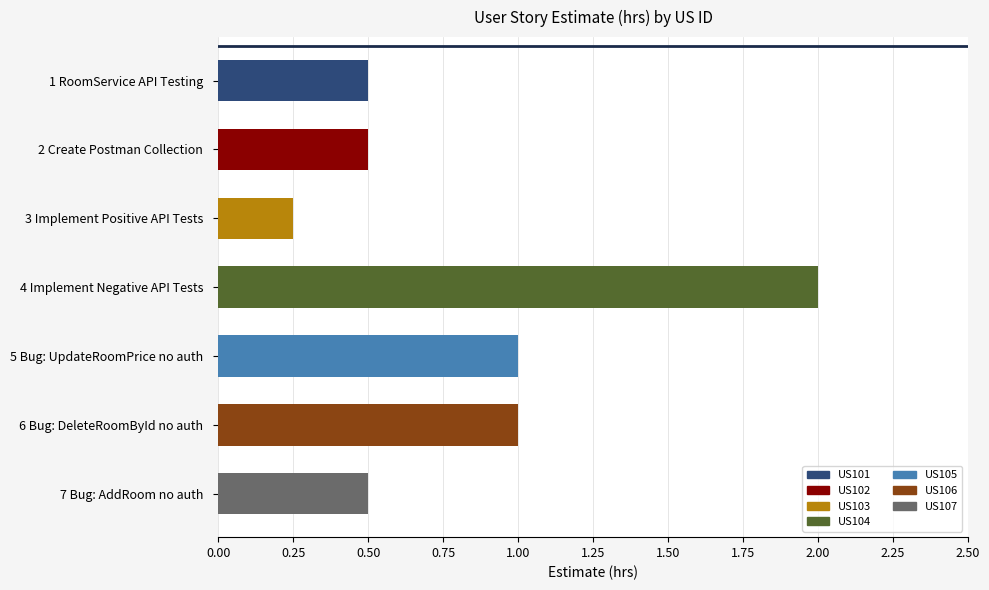

What is the difference between the maximum and second lowest values?

1.5